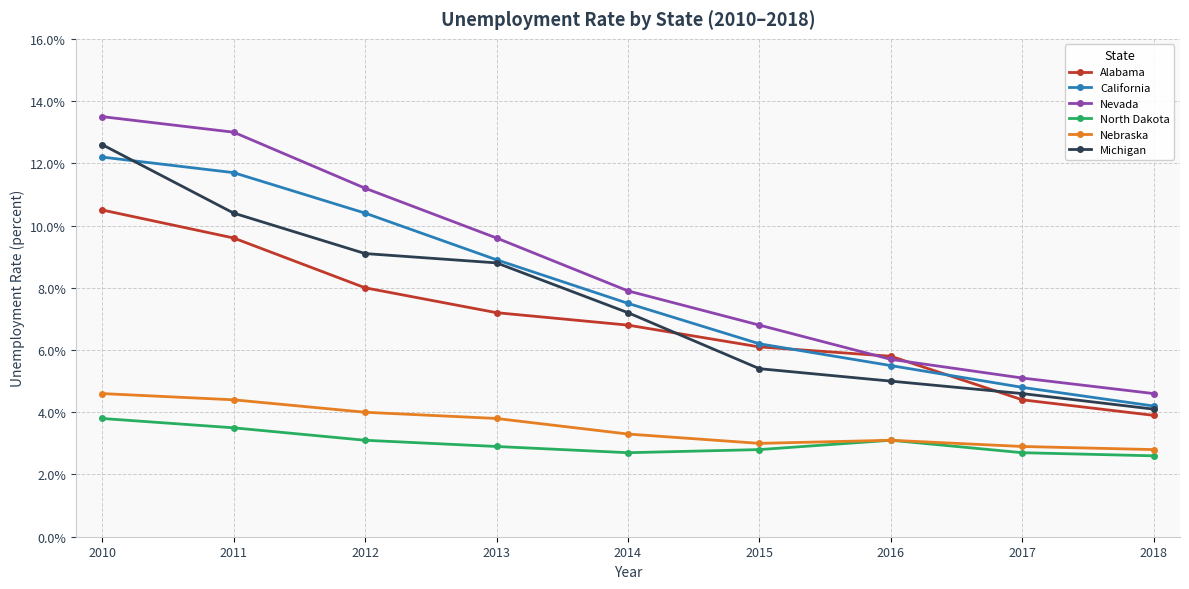

The Nevada series shows 12.9 at 2014. True or false?

False